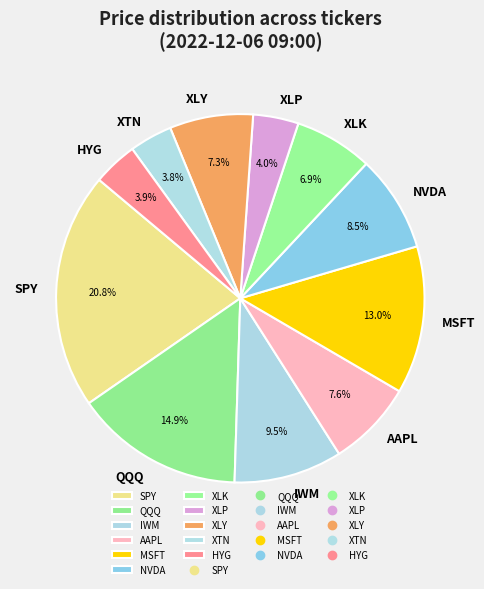

To the nearest percent, what is the difference between the MSFT and IWM slice percentages?

3%